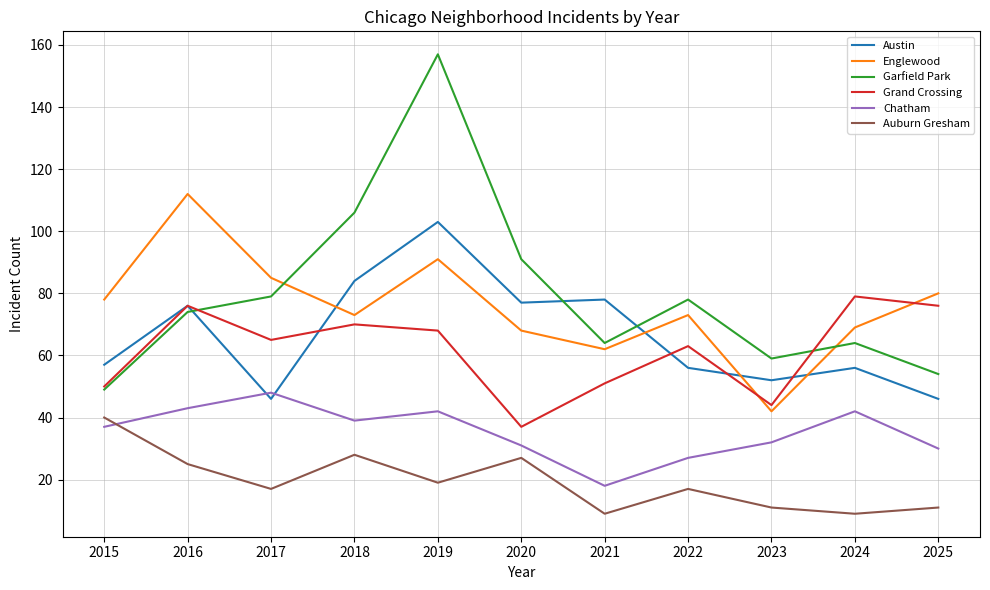

What is the difference between the Austin values at 2025 and 2021?

32